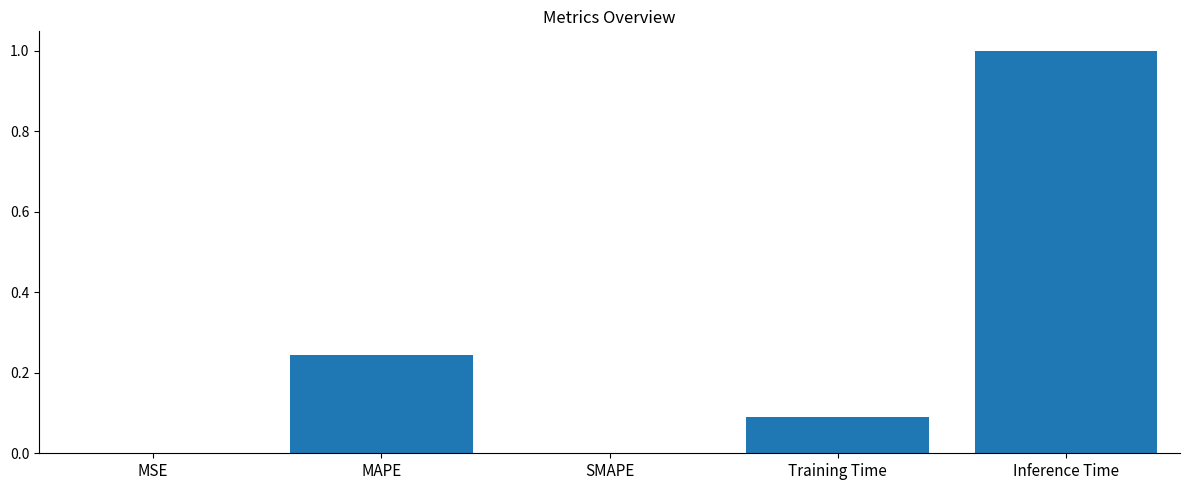

What is the sum of all values?

1.3